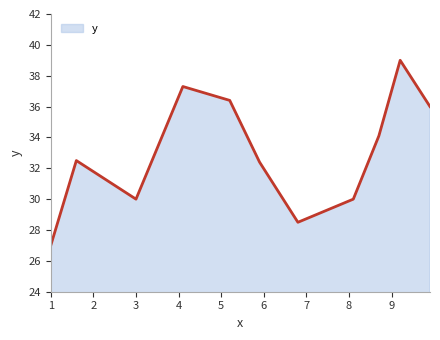

What is the greatest value displayed?

39.0